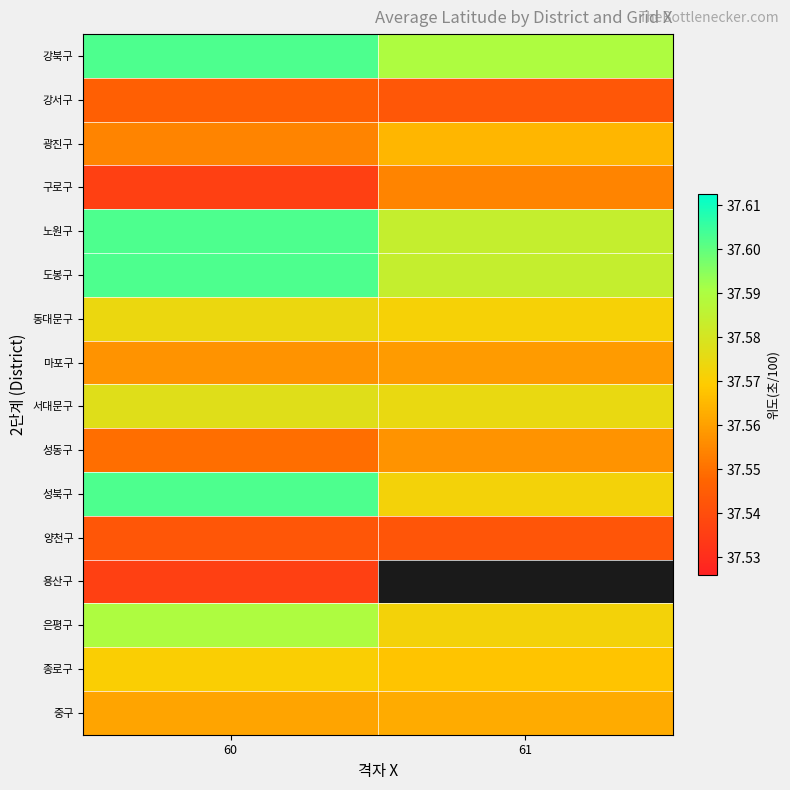

The value of 은평구 at 60 is 37.6. True or false?

True